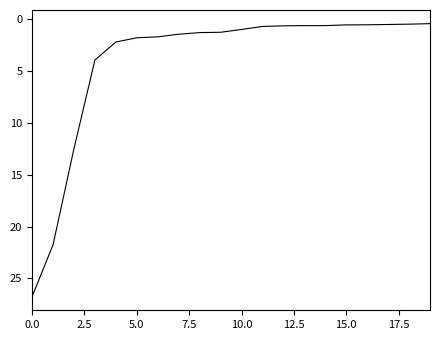

What is the smallest value displayed?

0.5